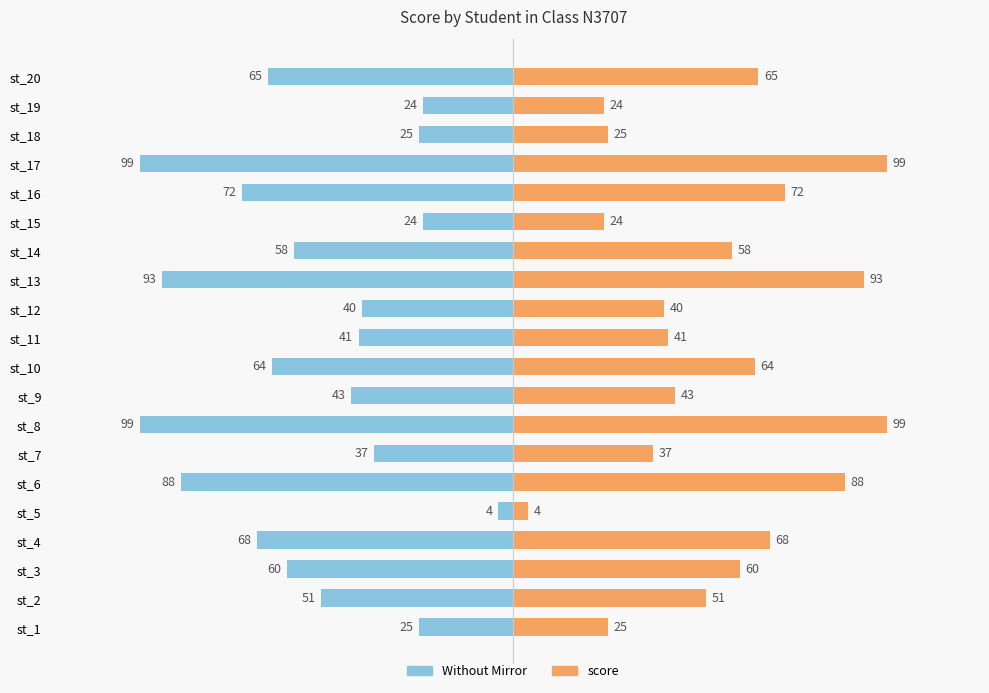

How many bars are there in total?

40